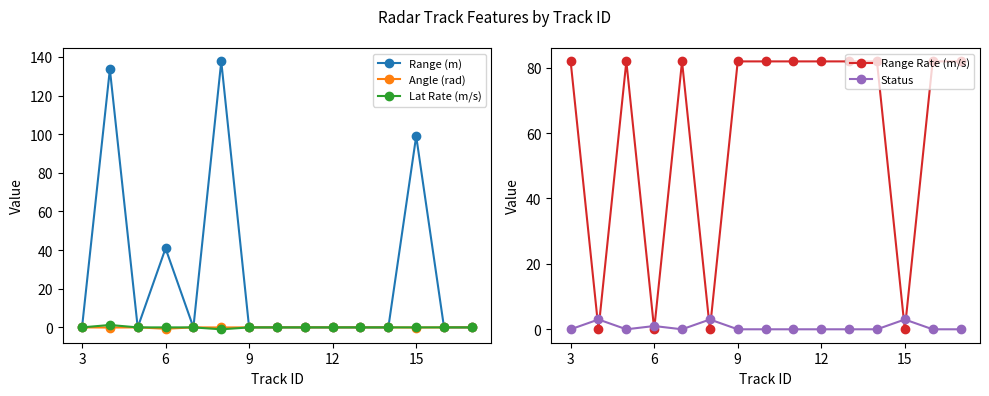

True or false: Range (m) has more than 1 points higher than both neighbors.

True